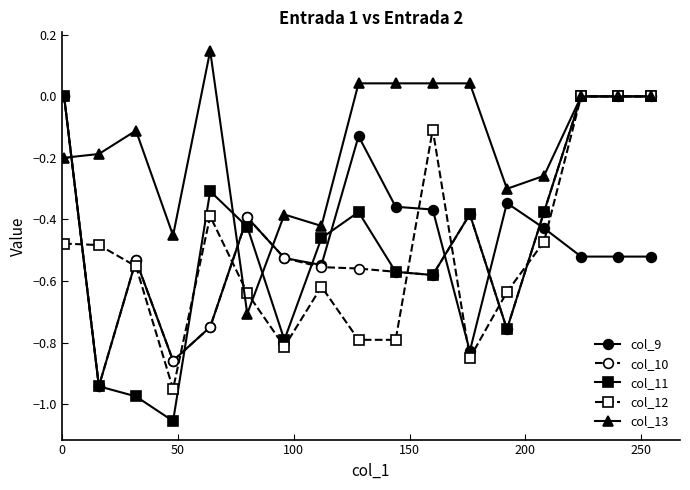

How many times do col_13 and col_9 cross each other?

3